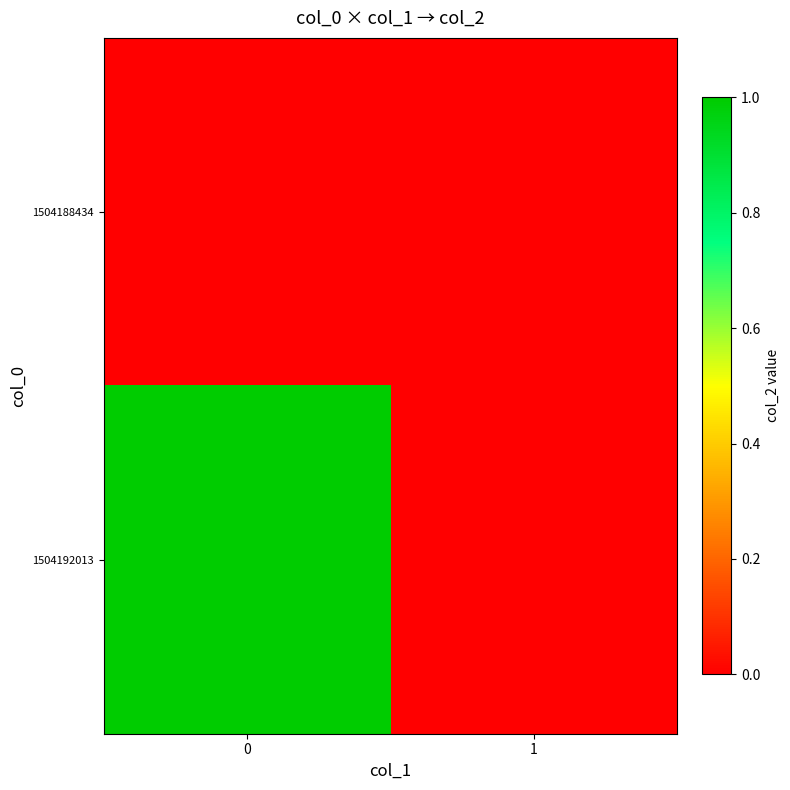

Reading left to right, list all the values displayed in this chart.

1504188434: 0=0	1=0
1504192013: 0=1	1=0